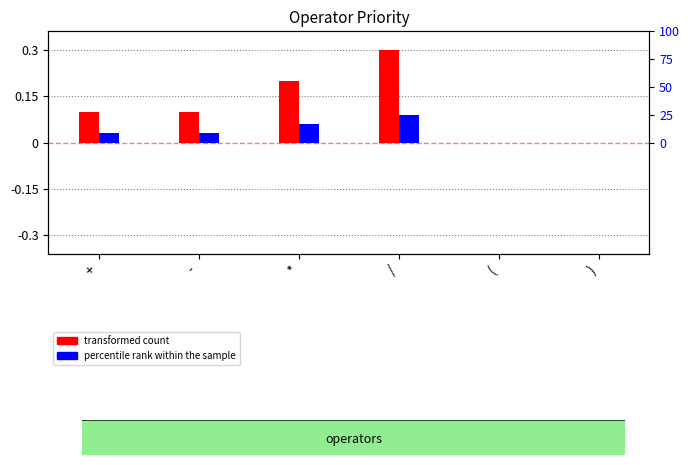

Which has a higher value, * or )?

*